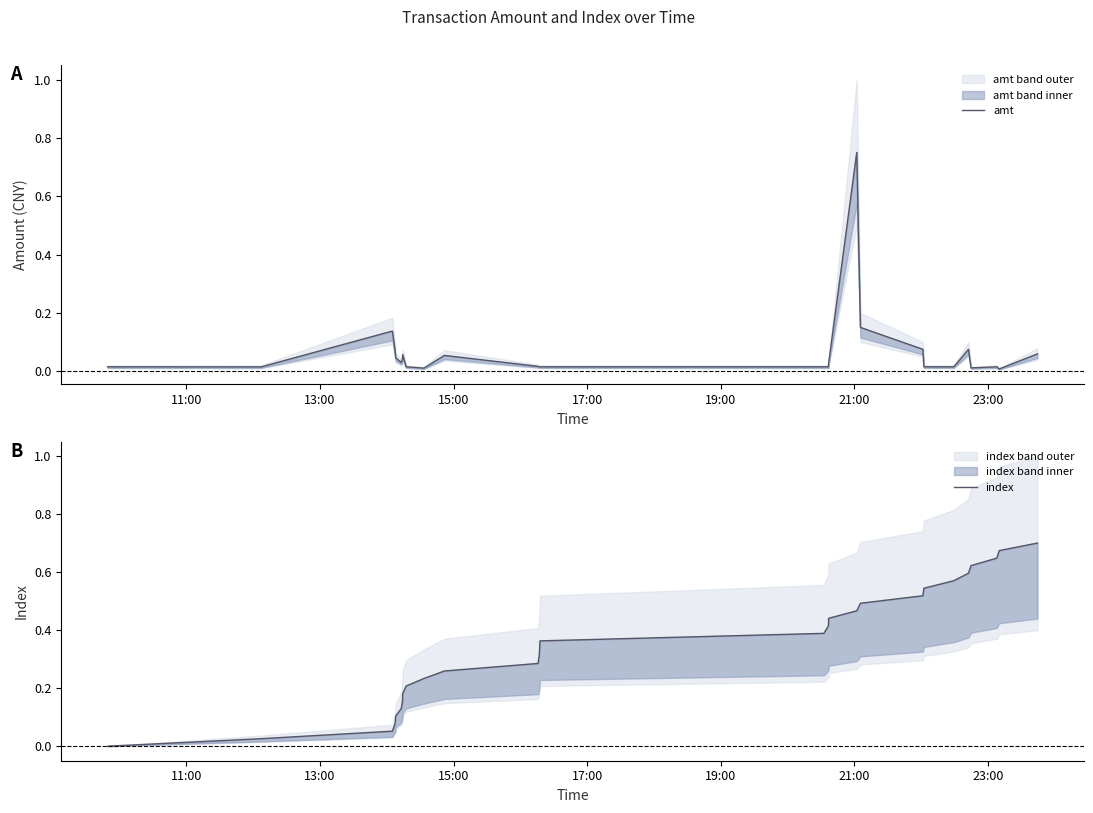

What is the sum of all index values?

9.8